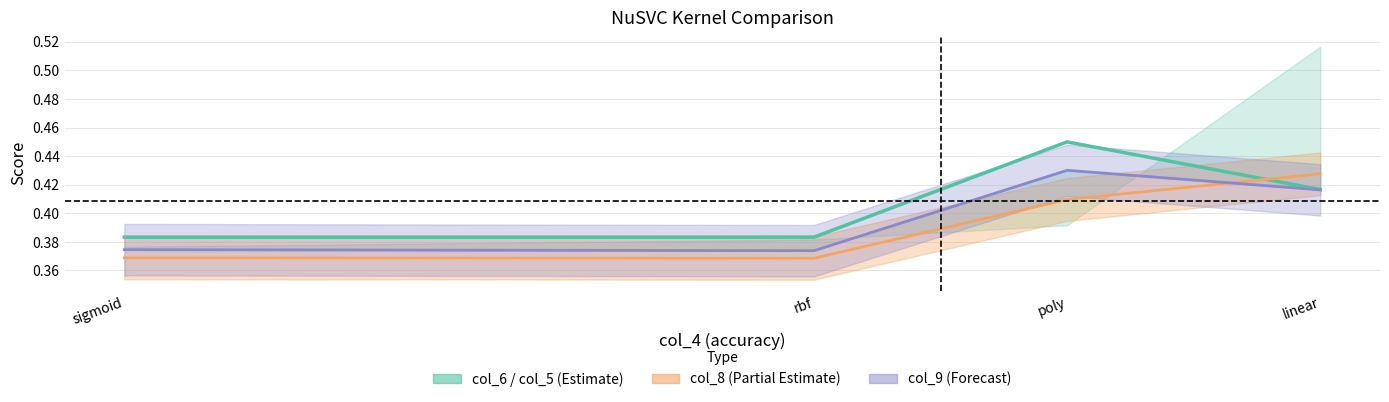

Rank the categories by value from lowest to highest.

rbf, sigmoid, linear, poly